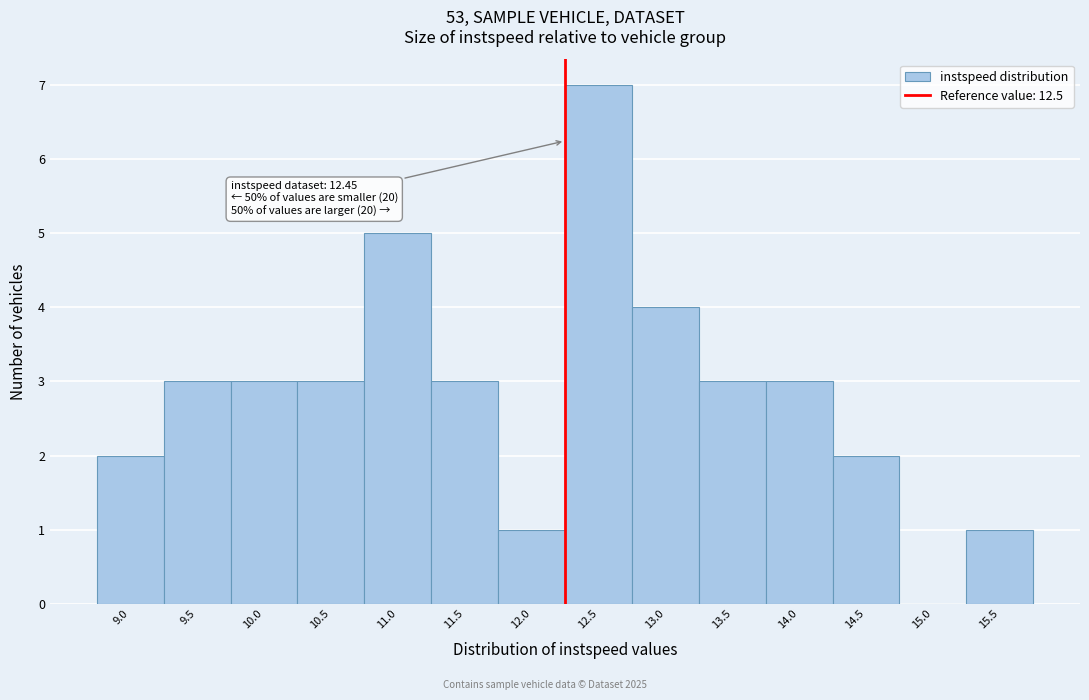

Reading left to right, transcribe all the data shown in this chart.

9.0=2	9.5=3	10.0=3	10.5=3	11.0=5	11.5=3	12.0=1	12.5=7	13.0=4	13.5=3	14.0=3	14.5=2	15.0=0	15.5=1